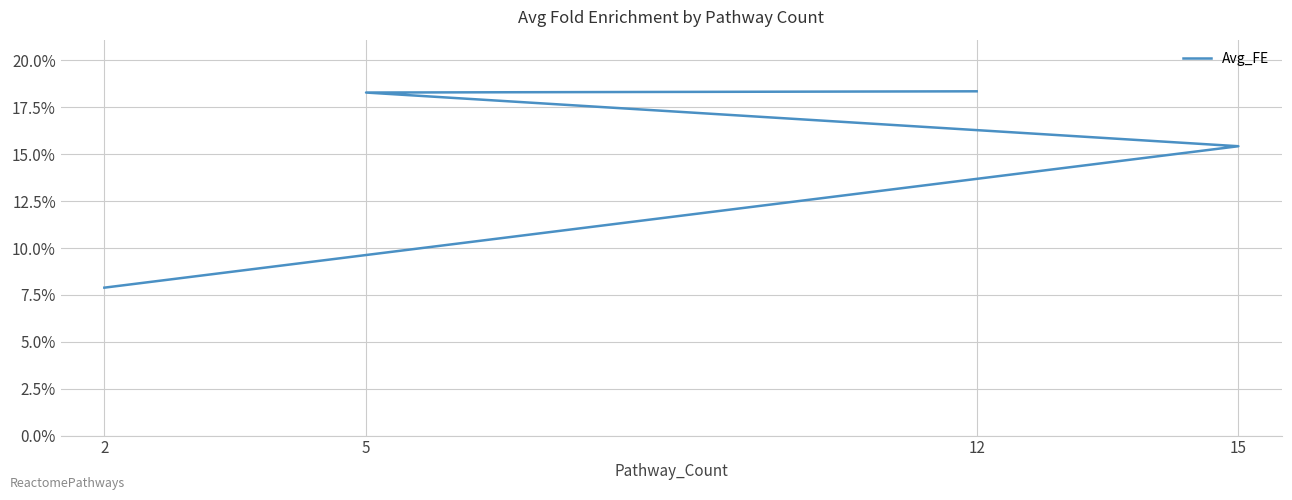

What is the maximum value shown in the chart?

18.4